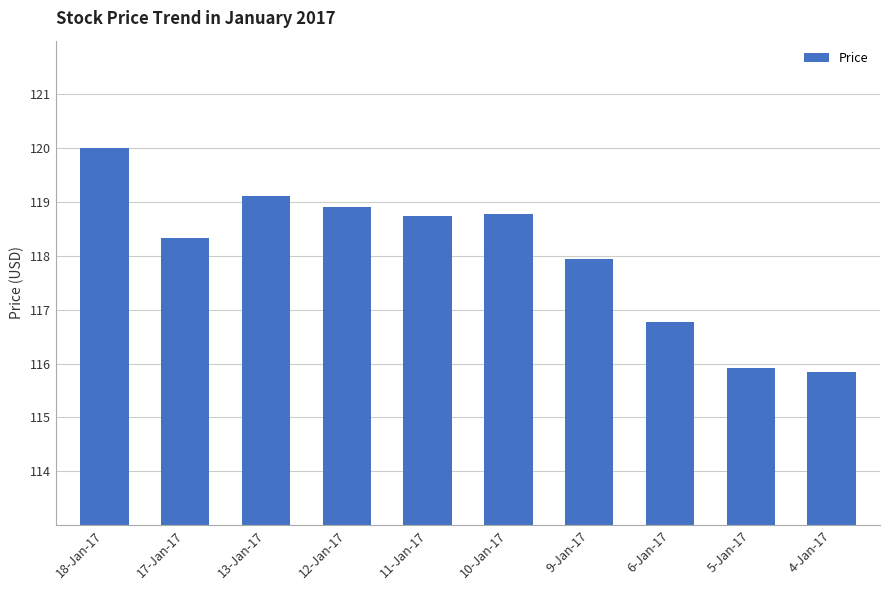

At which label does the data first exceed 118?

18-Jan-17